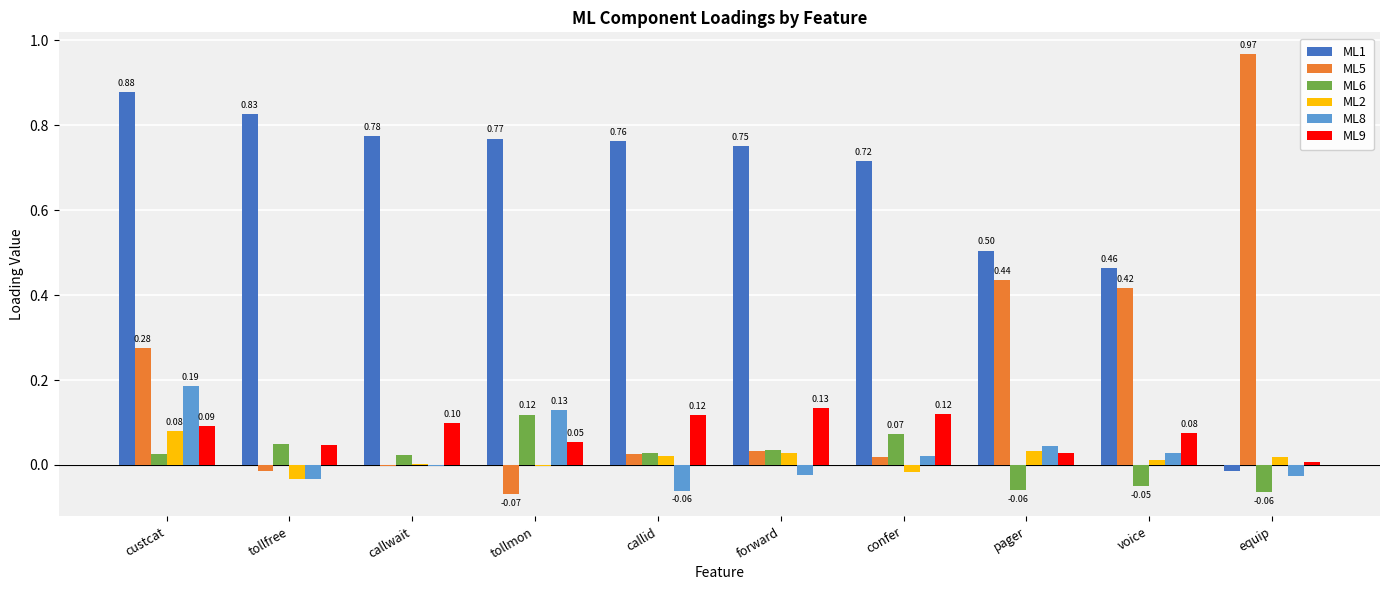

What are all the series names shown in the legend?

ML1, ML5, ML6, ML2, ML8, ML9